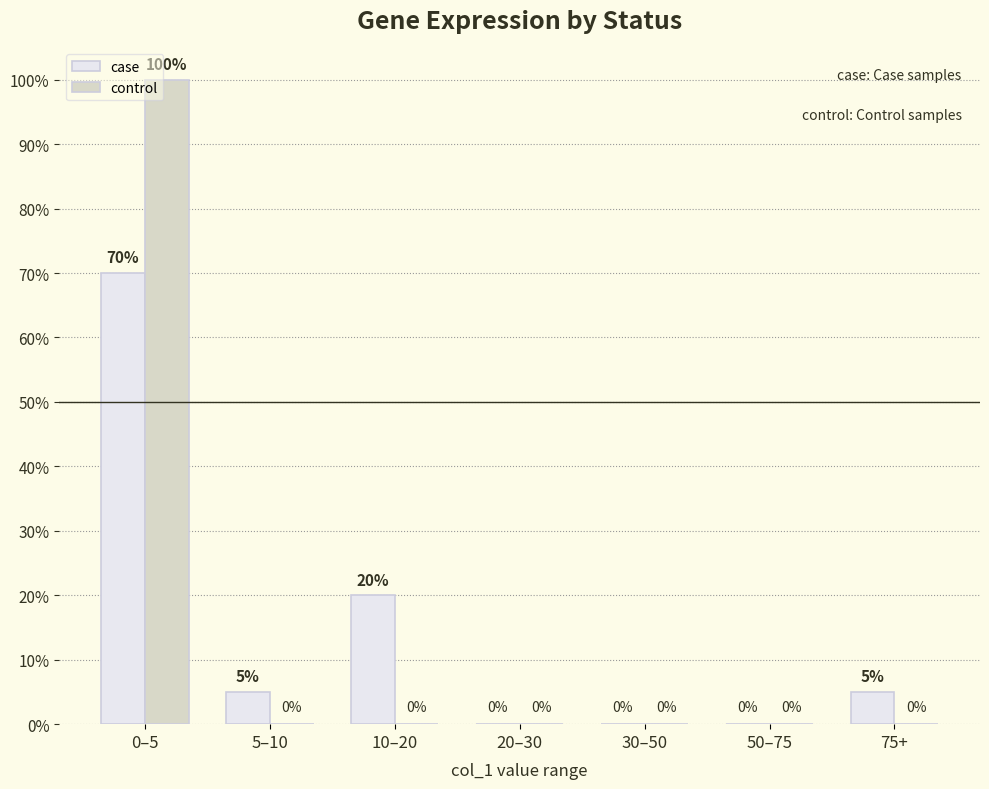

Is the value of control at 20–30 greater than the value of case at 10–20?

No